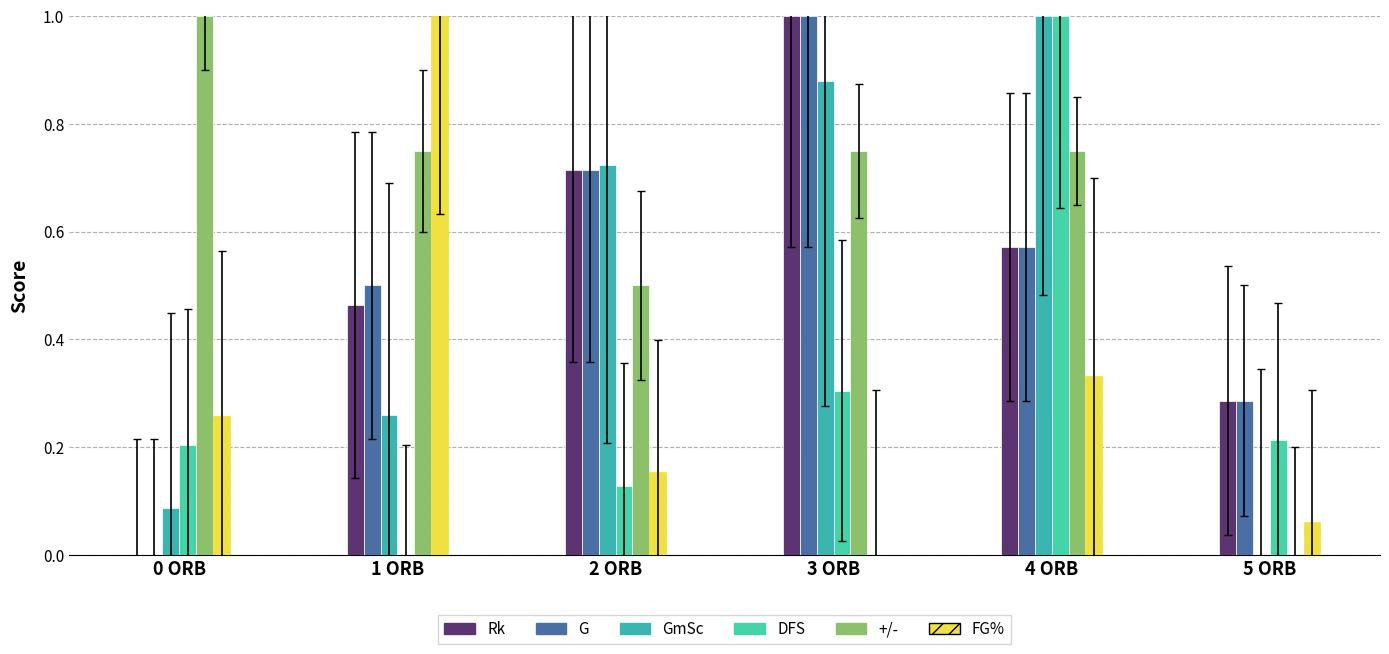

Reading left to right, transcribe all the data shown in this chart.

Rk: 0.0	0.5	0.7	1.0	0.6	0.3
G: 0.0	0.5	0.7	1.0	0.6	0.3
GmSc: 0.1	0.3	0.7	0.9	1.0	0.0
DFS: 0.2	0.0	0.1	0.3	1.0	0.2
+/-: 1.0	0.8	0.5	0.8	0.8	0.0
FG%: 0.3	1.0	0.2	0.0	0.3	0.1